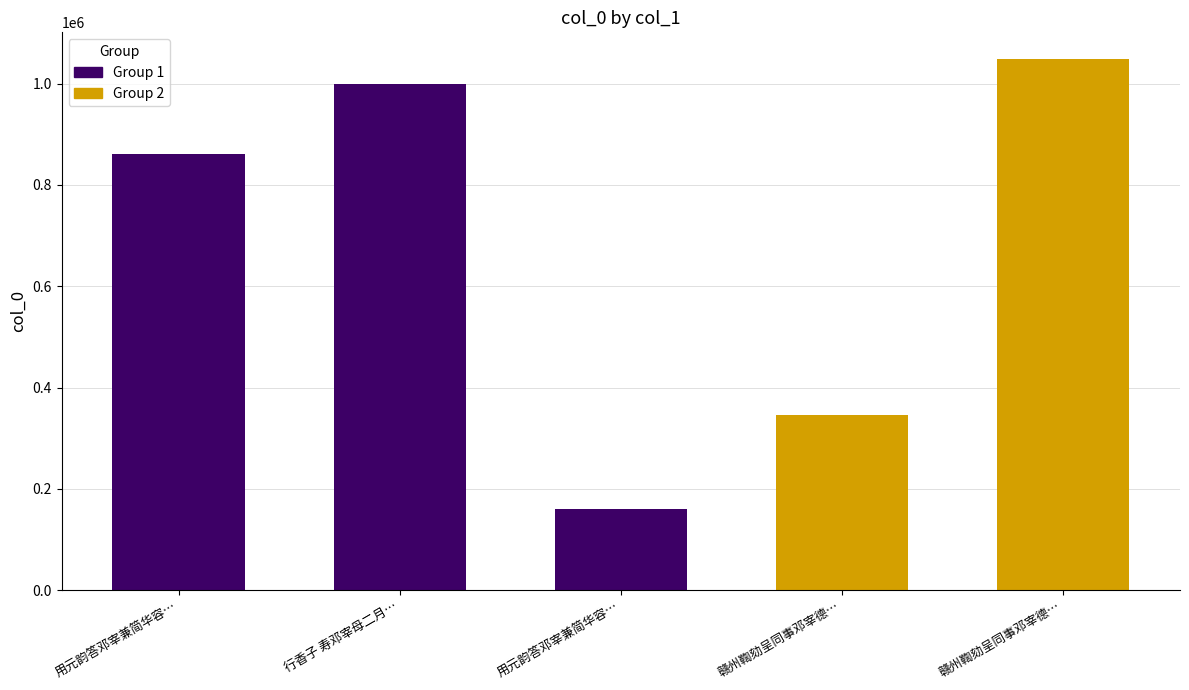

Which has a higher value, 用元韵答邓宰兼简华容… or 赣州鞫劾呈同事邓宰德…?

赣州鞫劾呈同事邓宰德…